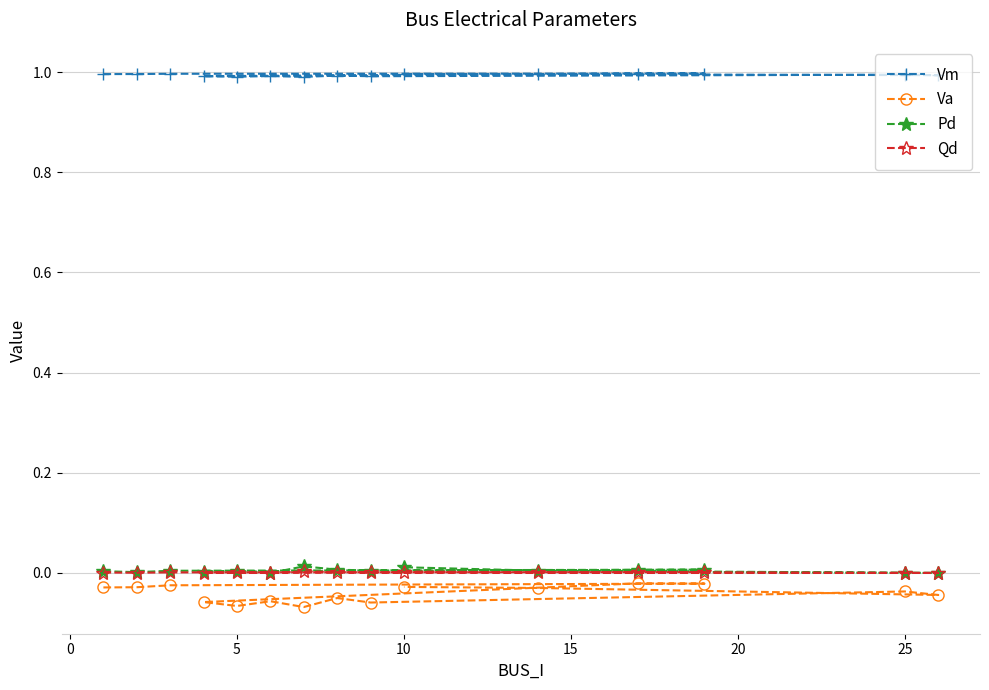

True or false: Vm and Pd intersect in this chart.

False